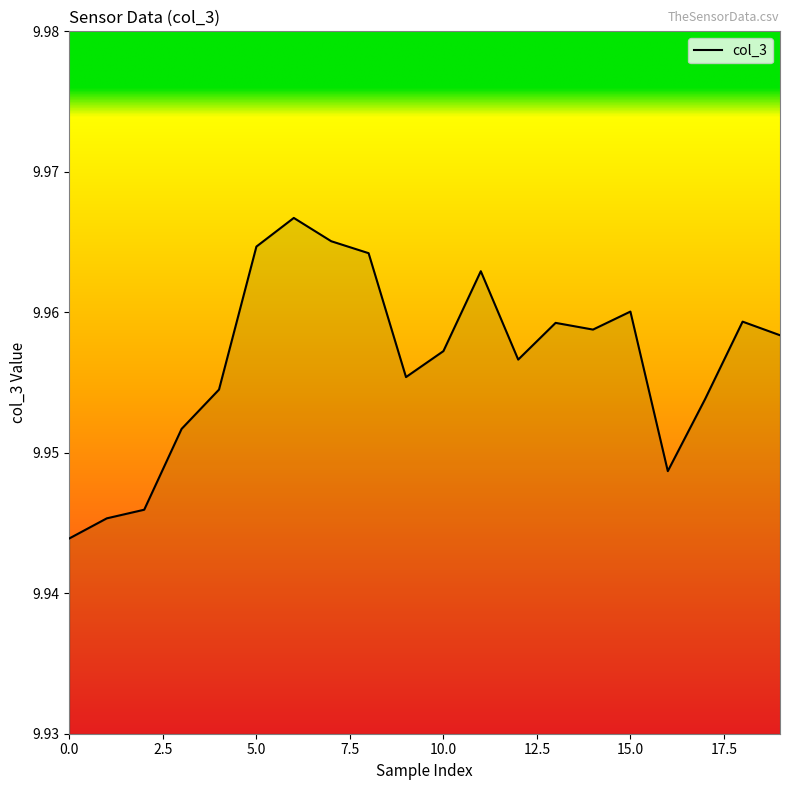

Is it true that the value at 5.0 is 3.2?

False